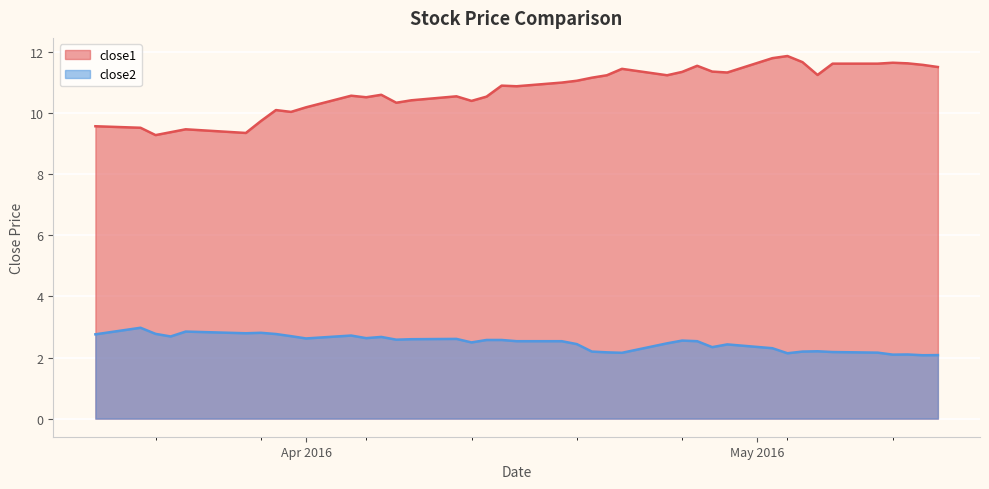

Which series has the widest spread of values?

close1